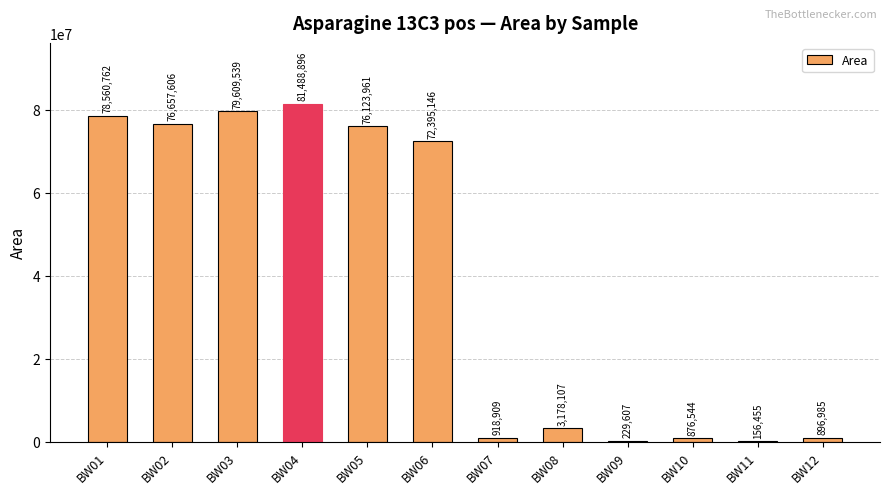

What is the change in value from BW03 to BW06?

-7214393